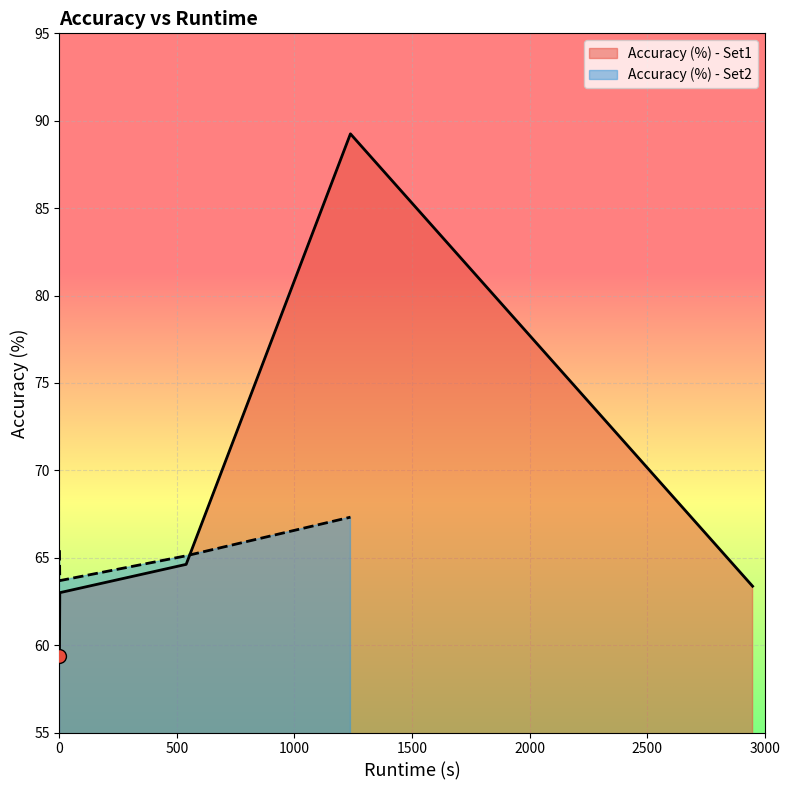

What is the lowest value of the Accuracy (%) - Set1 series?

59.4